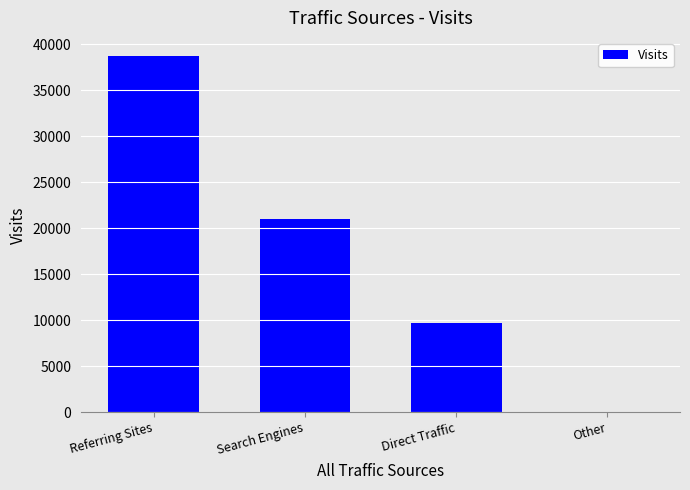

Are the bars grouped side by side (vs. stacked)?

No